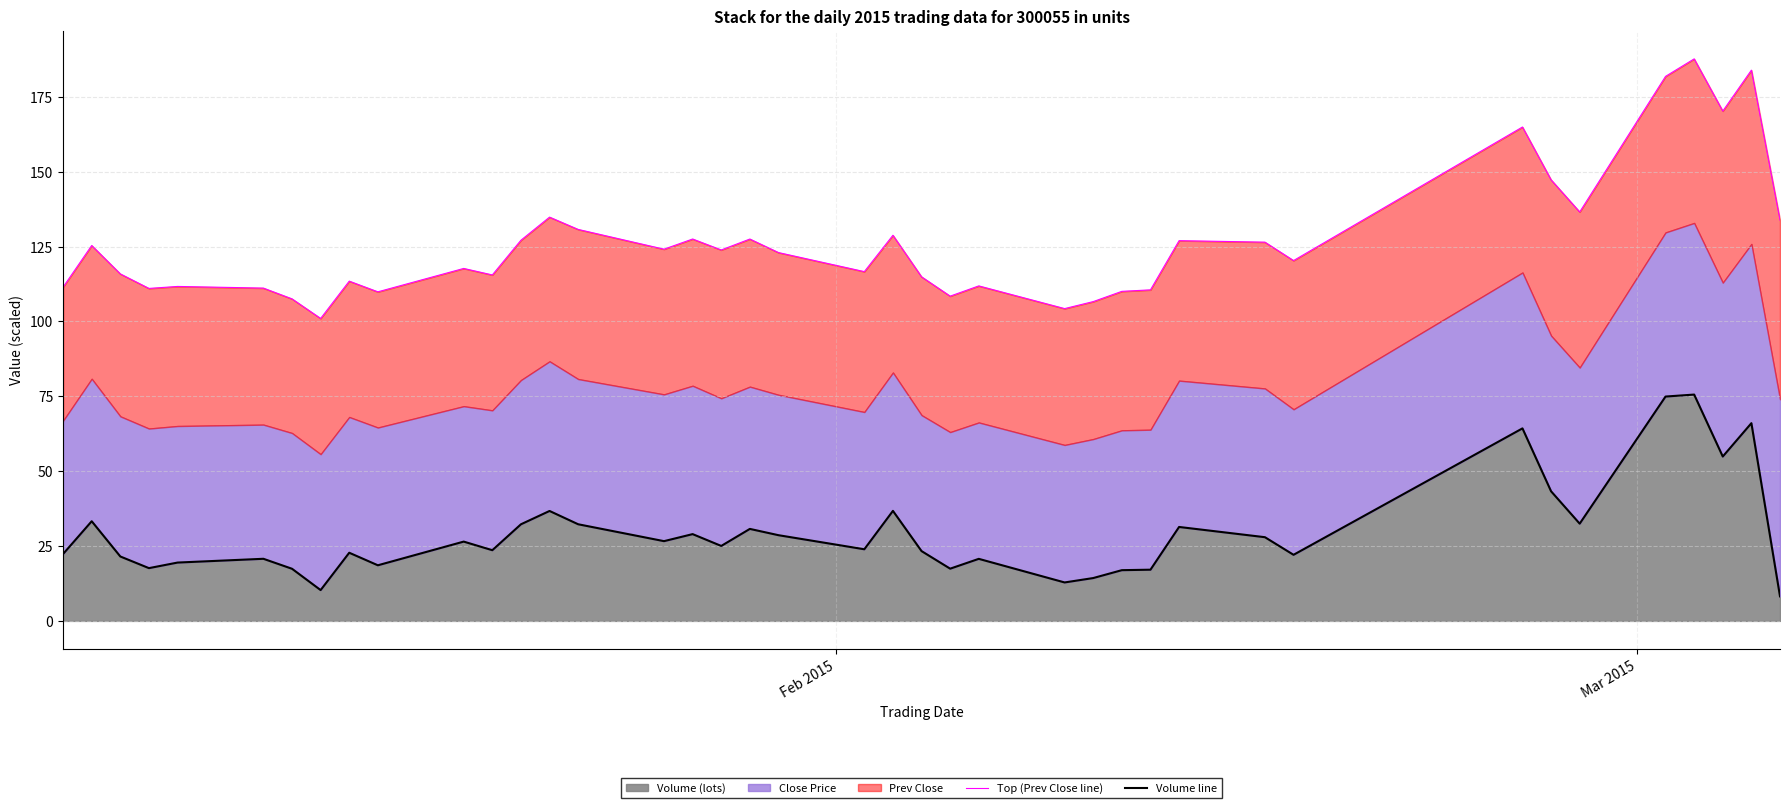

At which label does Top (Prev Close line) first exceed 123?

Mar 2015